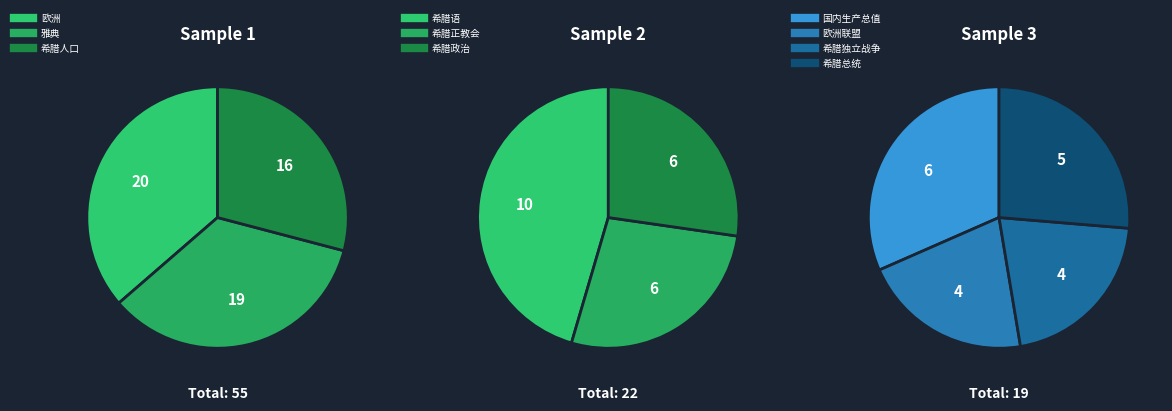

Which has a higher value, 欧洲联盟 or 希腊人口?

希腊人口